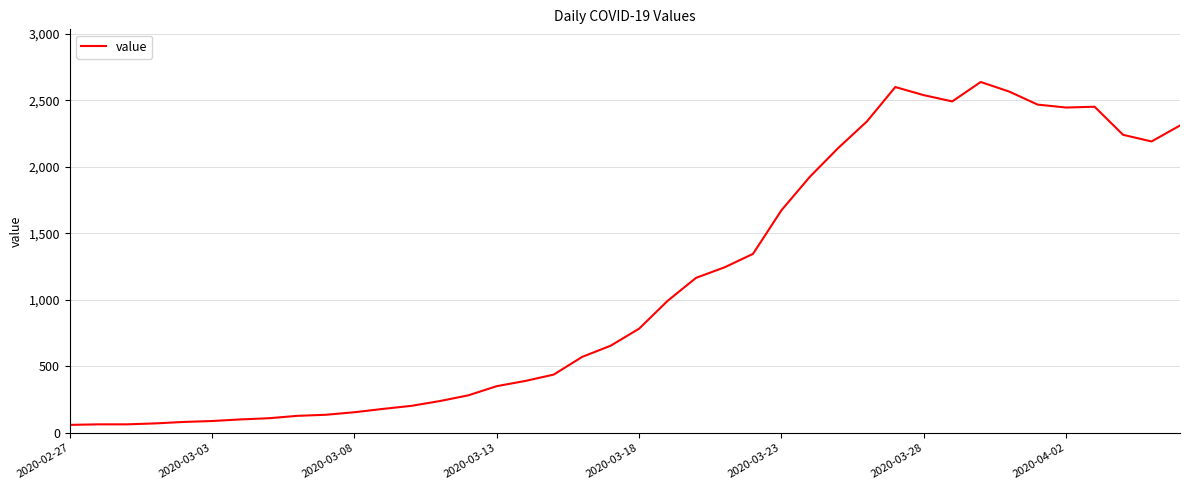

What is the maximum value shown in the chart?

2638